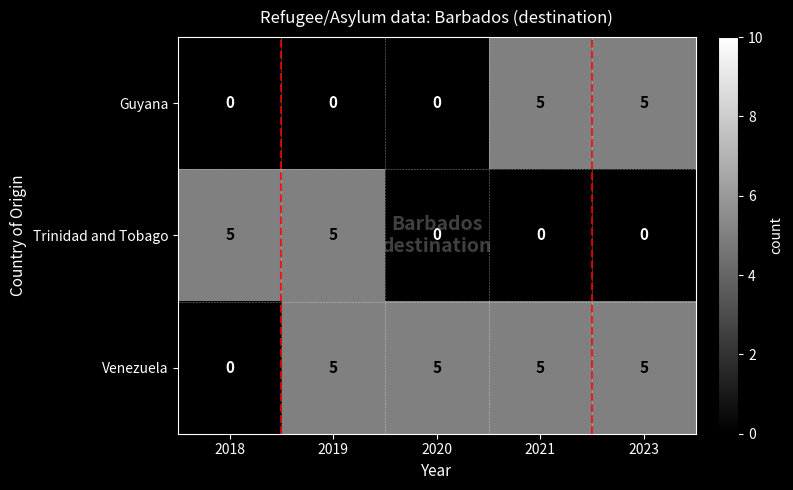

What is the difference between the second highest and second lowest values in the Guyana series?

5